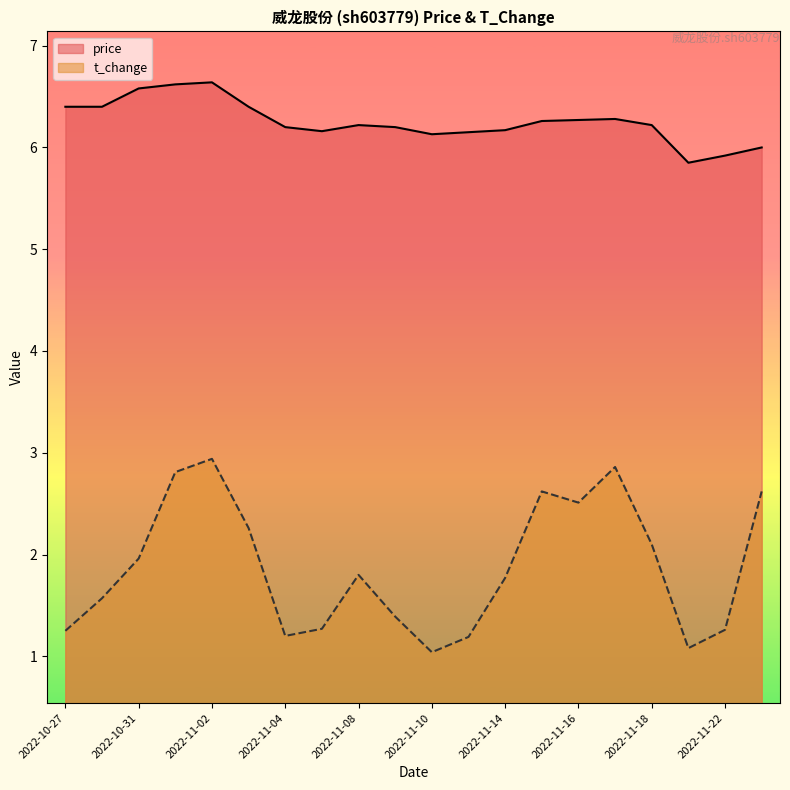

The value of t_change at 2022-11-04 is 1.2. True or false?

True